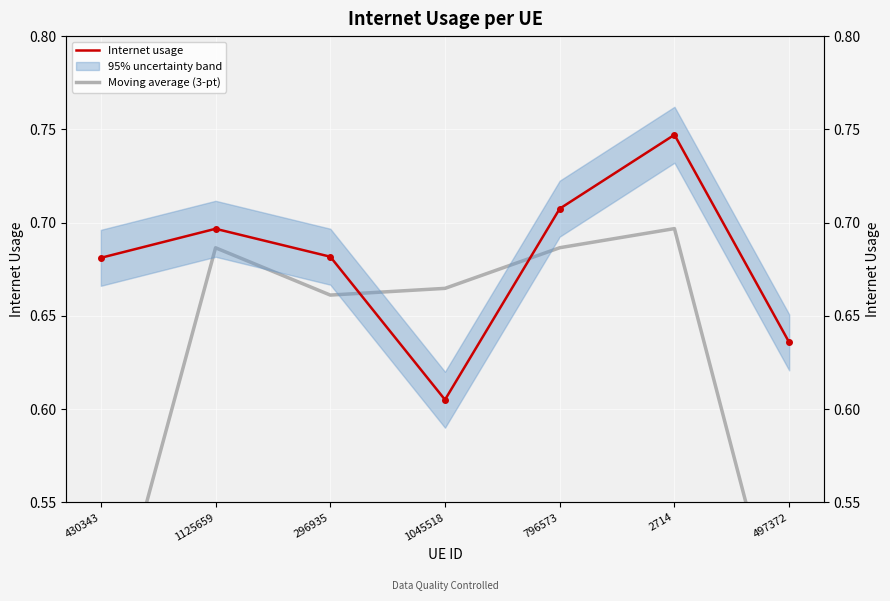

How many intersections are there between Moving average (3-pt) and Internet usage?

2